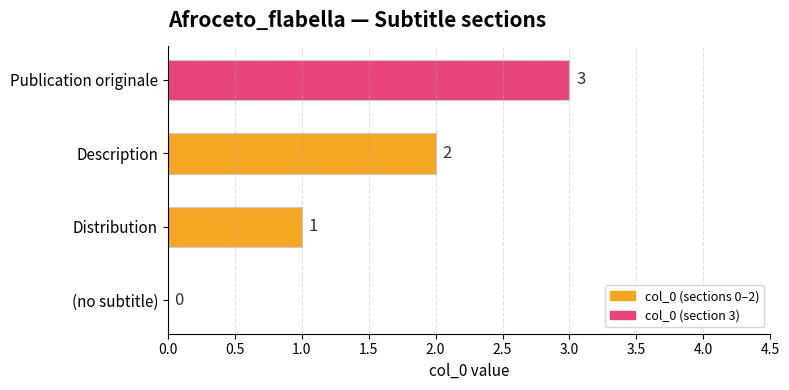

What is the ratio of the value at Publication originale to the value at Distribution?

3.0